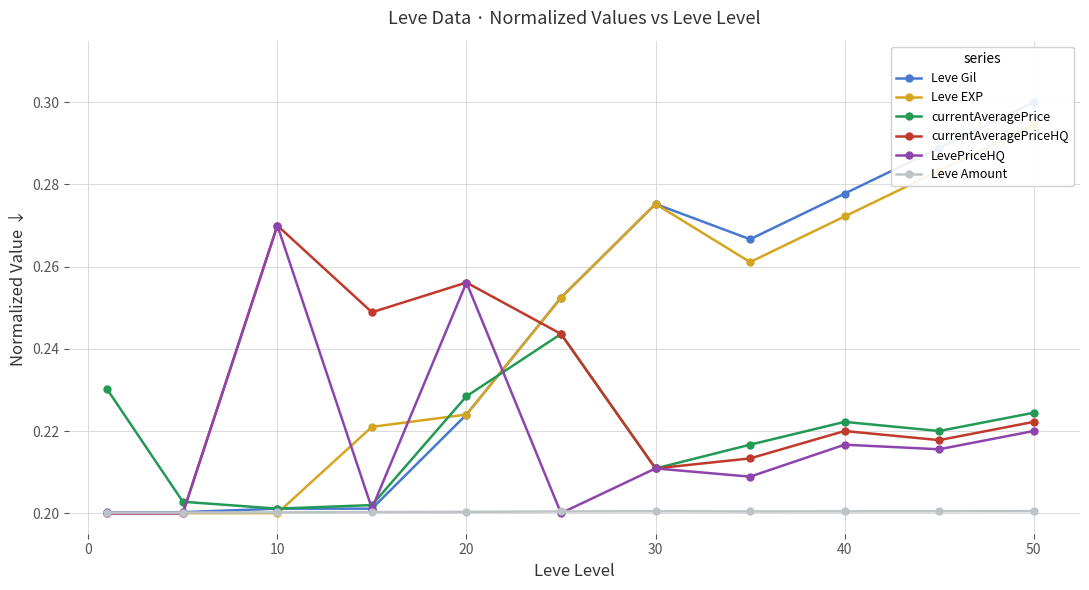

How many lines are shown in the chart?

6